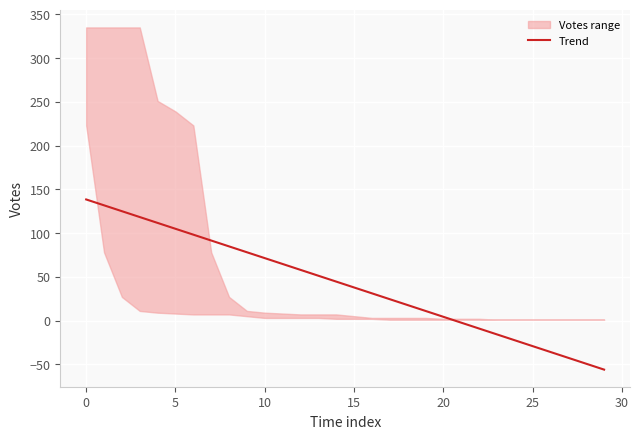

What is the average value?

41.2